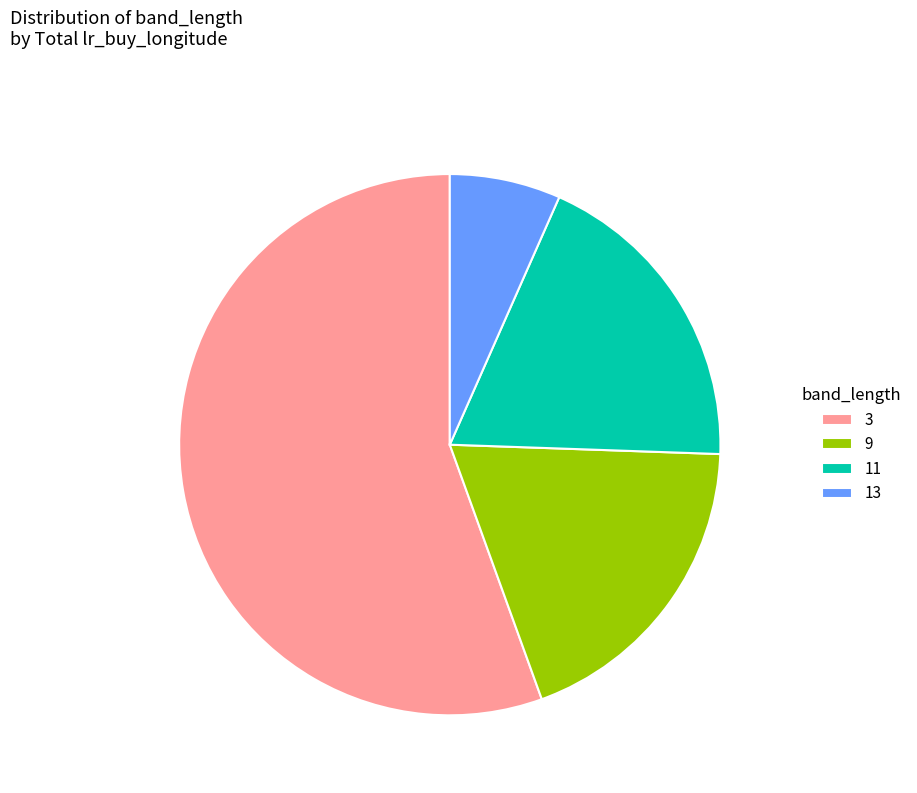

Is the sum of 3 and 13 greater than half?

Yes